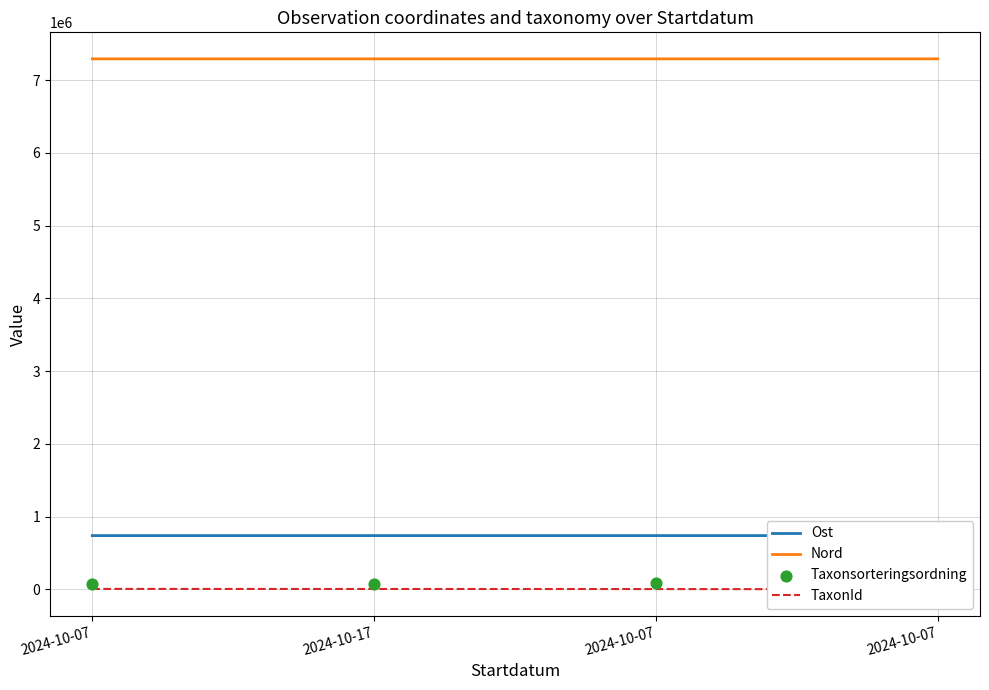

At which category is the sum across all series the highest?

2024-10-07